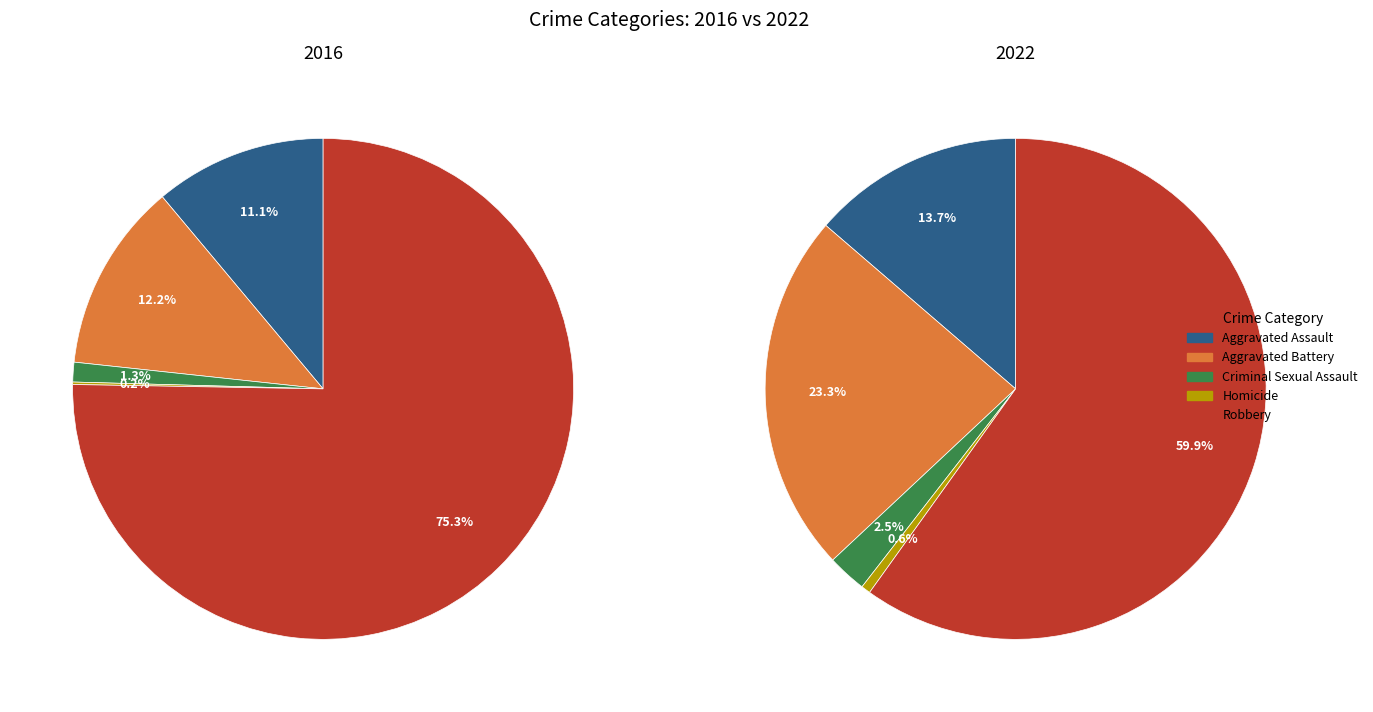

How many slices are in this pie chart?

5